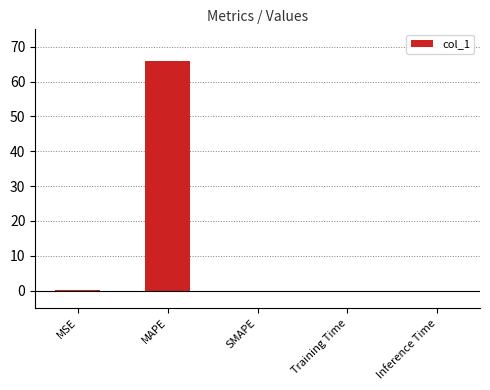

At which category does the chart reach its peak across all series?

MAPE